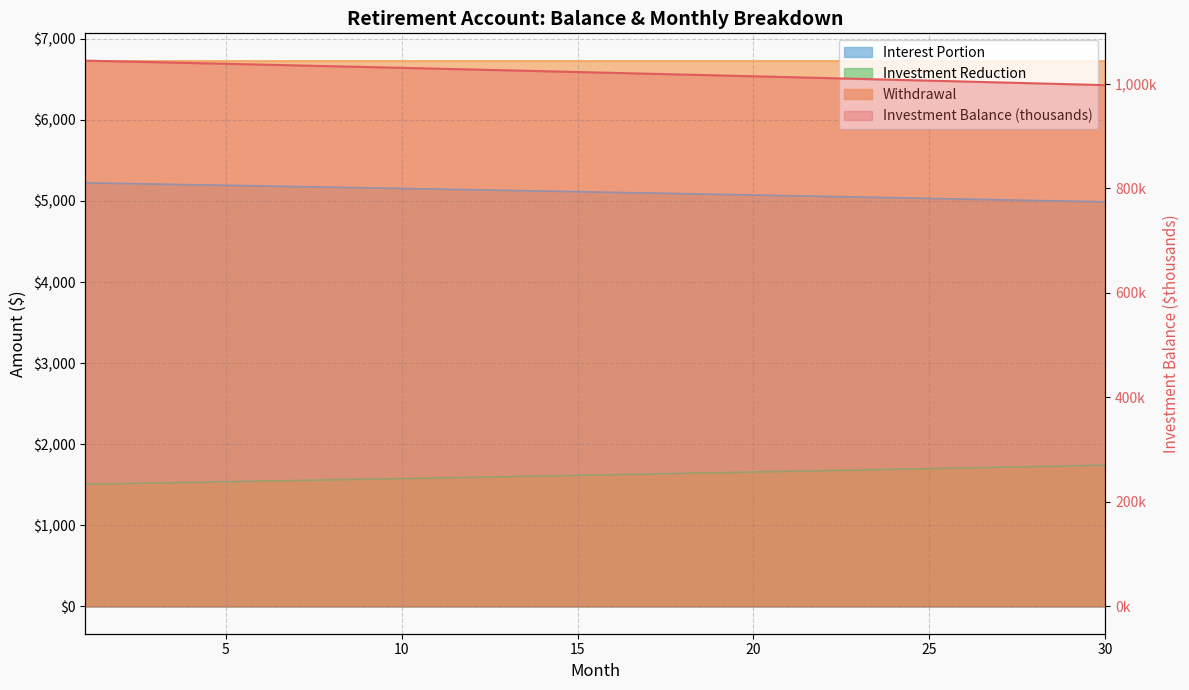

Which series changed the most between 14 and 19?

Investment Balance